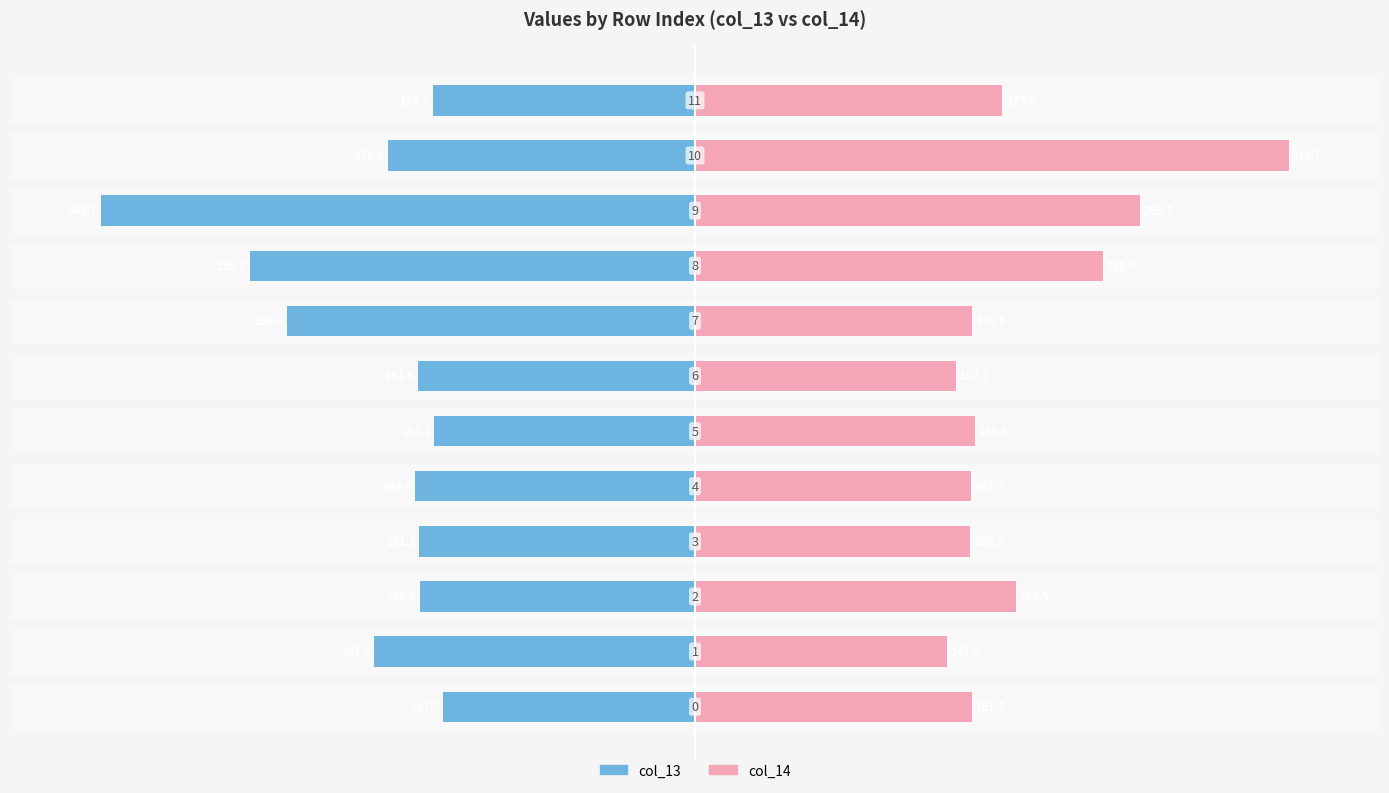

How many bars are there in total?

24